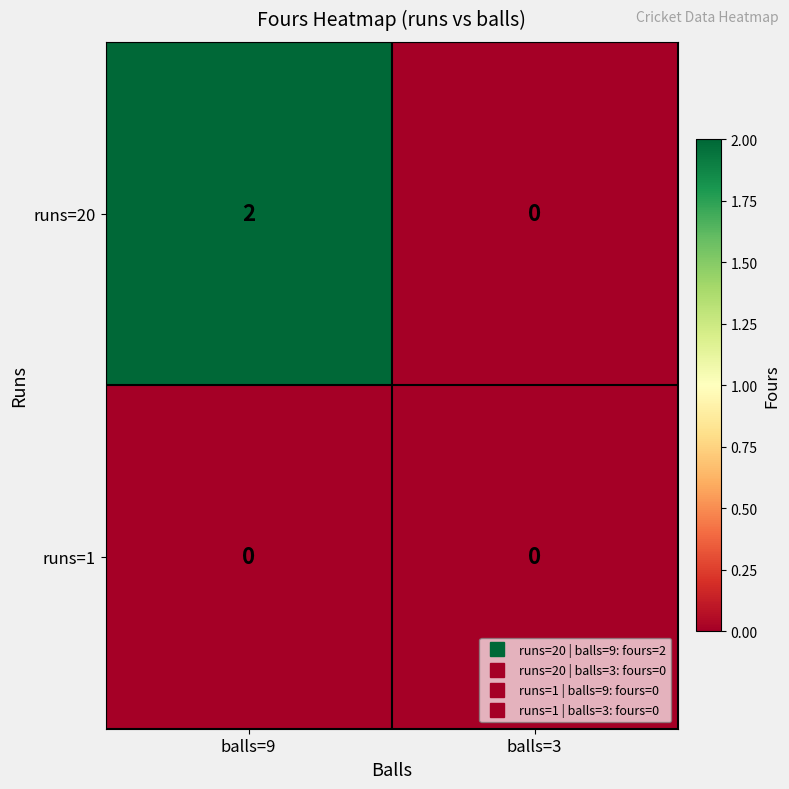

At balls=9, list the series in order from smallest to largest.

runs=1, runs=20